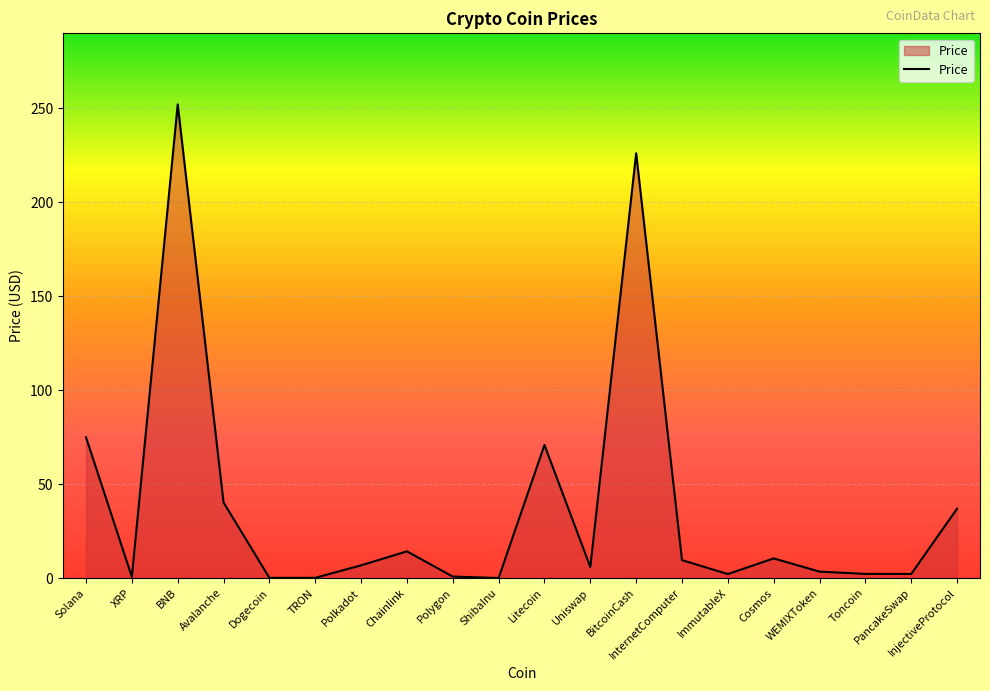

True or false: the data shows 226.1 at BitcoinCash.

True